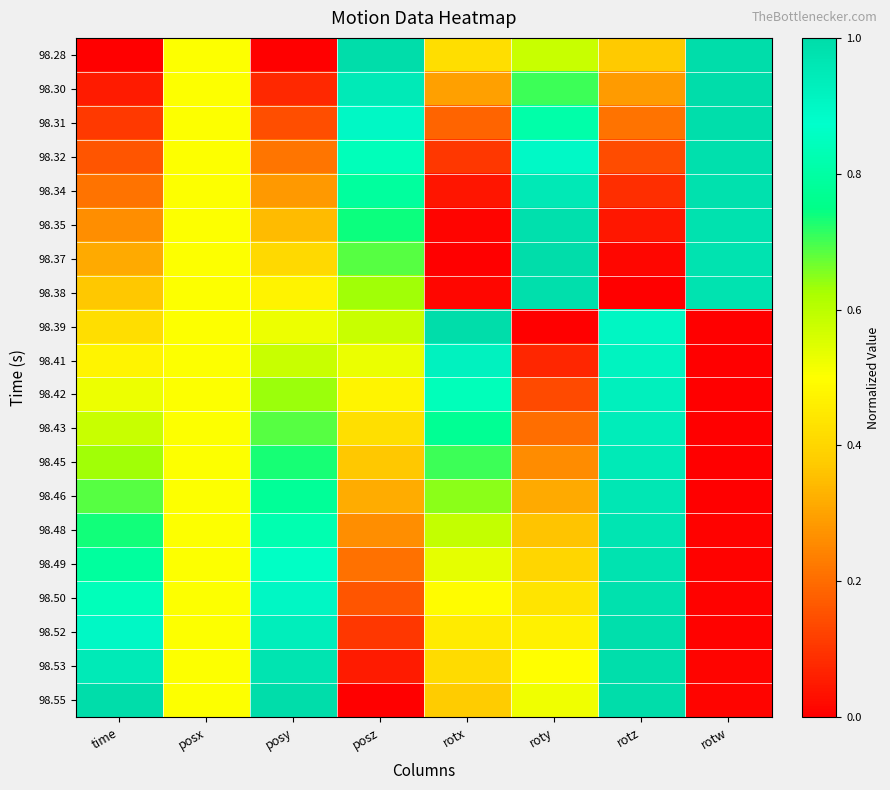

What is the difference between the highest and lowest values at posz?

1.0